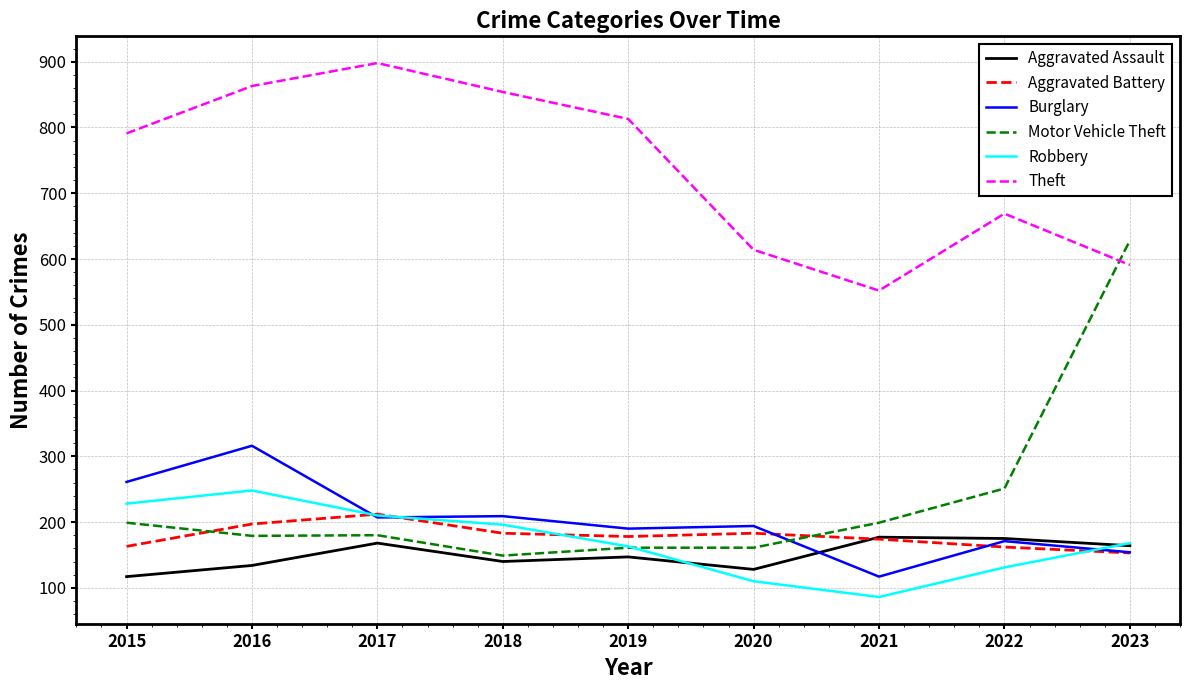

At which label does Robbery first exceed 168?

2015